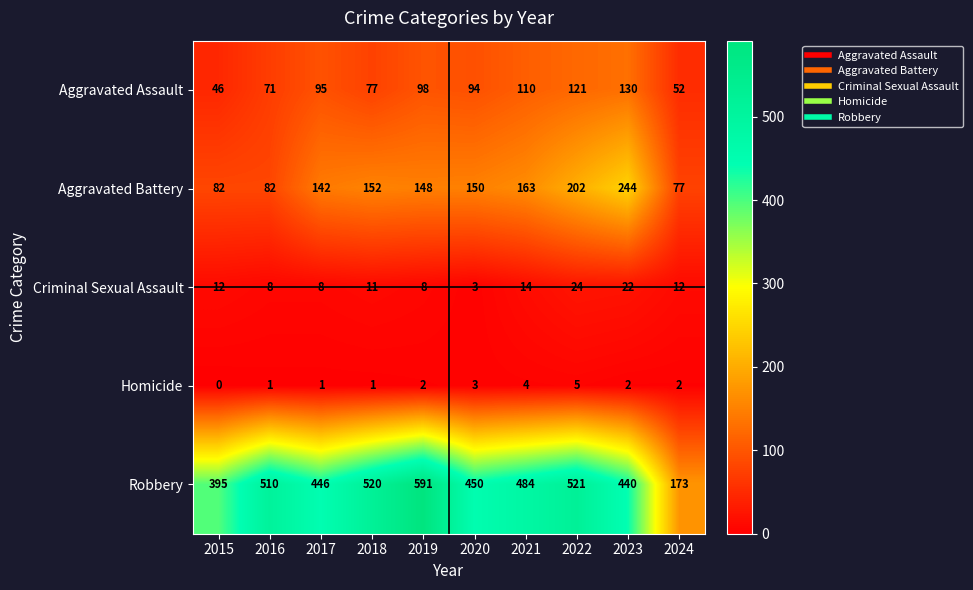

How many series are shown in this chart?

5